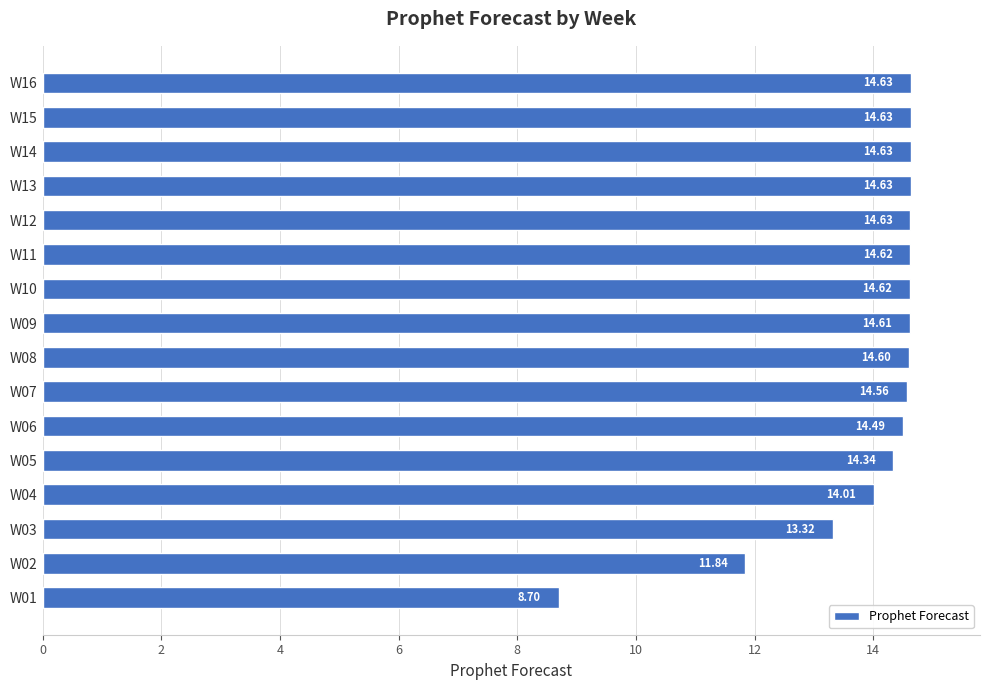

Approximately how many times larger is the value at W06 compared to W10?

1.0